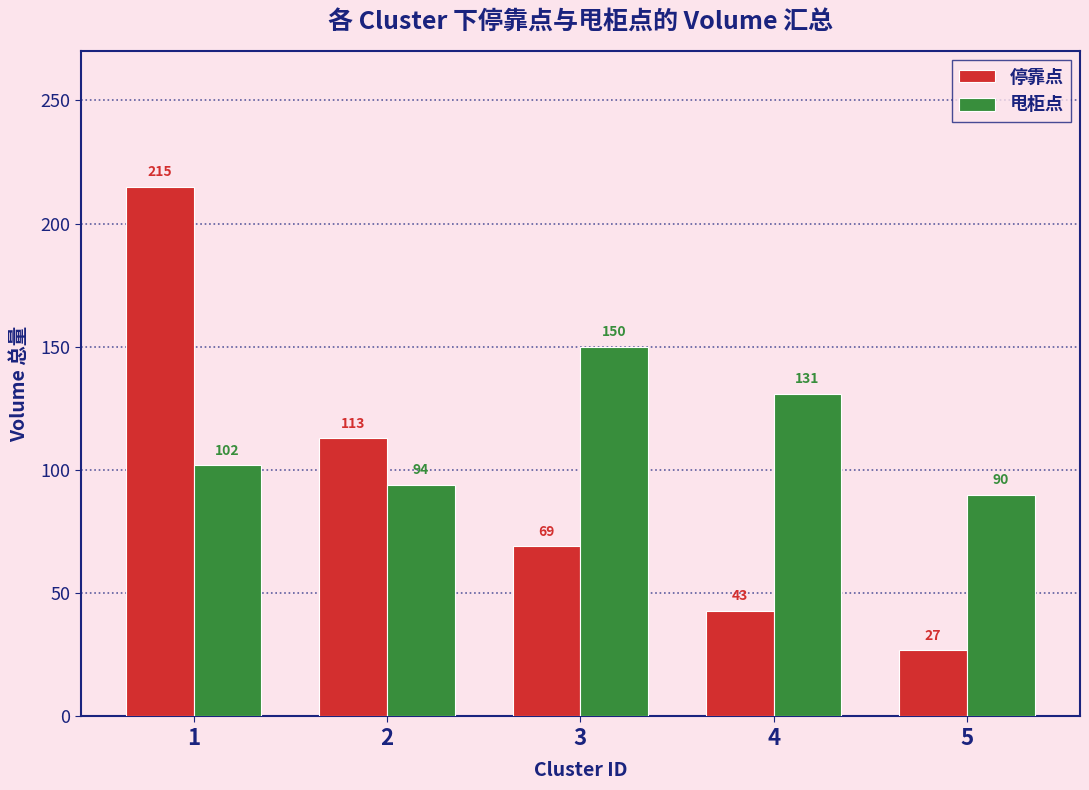

The value of 甩柜点 at 5 is 90. True or false?

True